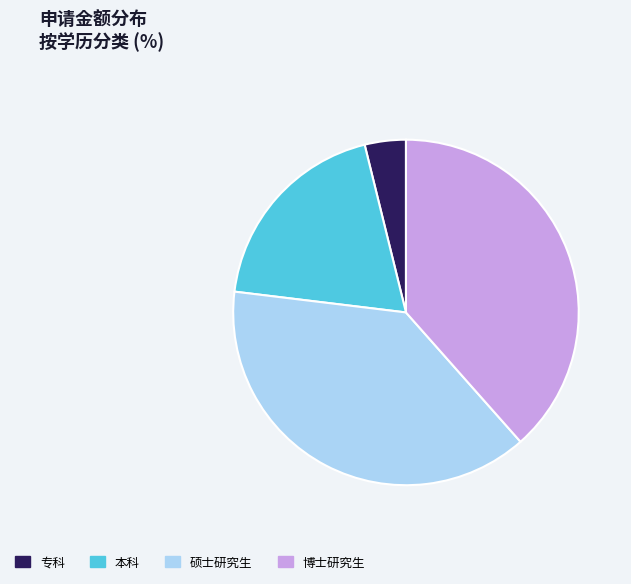

Between 专科 and 博士研究生, which is larger?

博士研究生